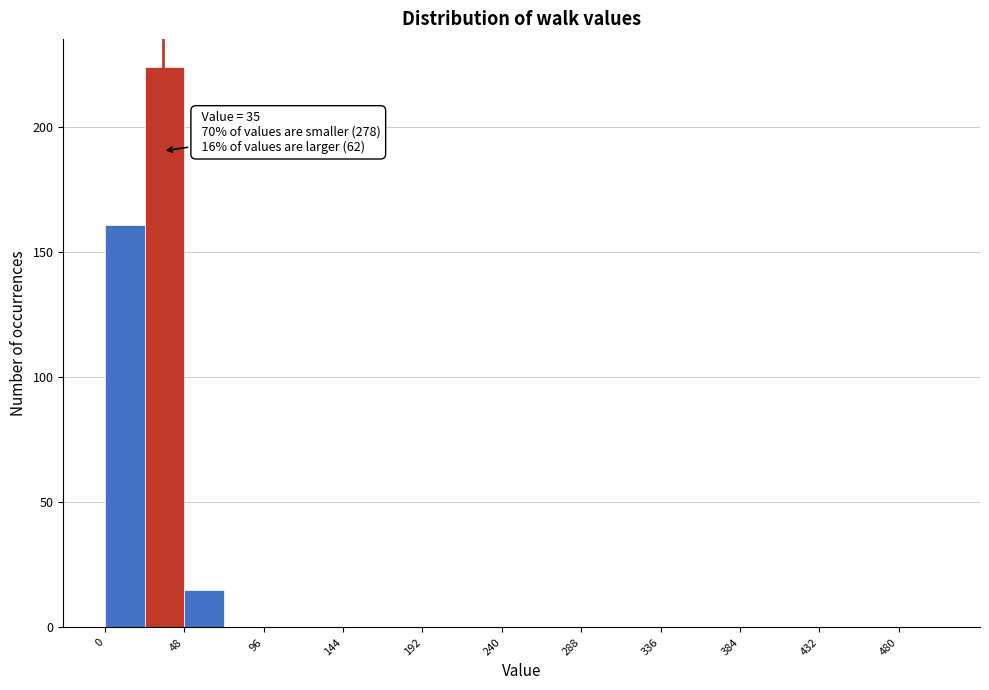

Which range on the x-axis has the tallest bar?

24 to 48